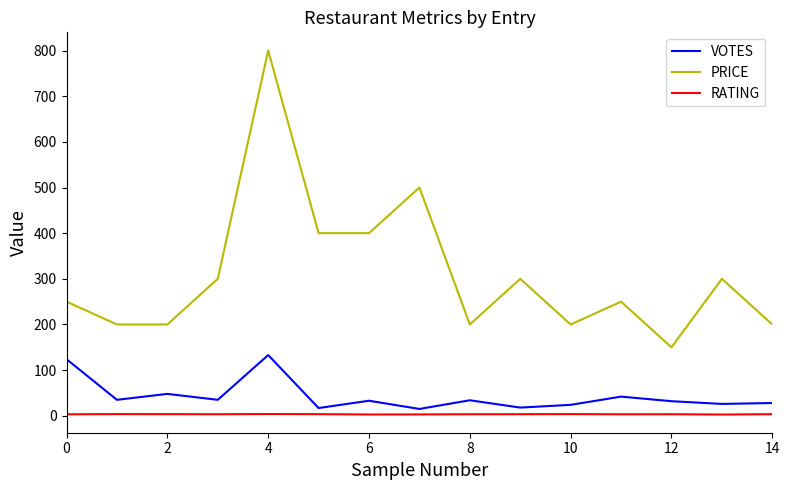

True or false: PRICE and RATING cross at least once.

False